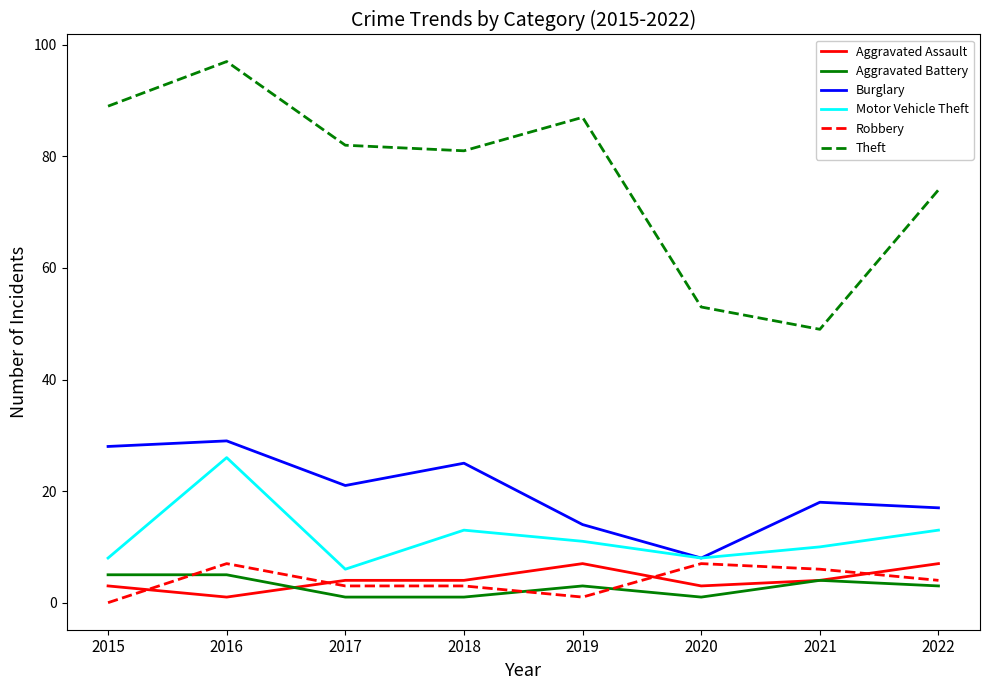

At which category is the sum across all series the highest?

2016